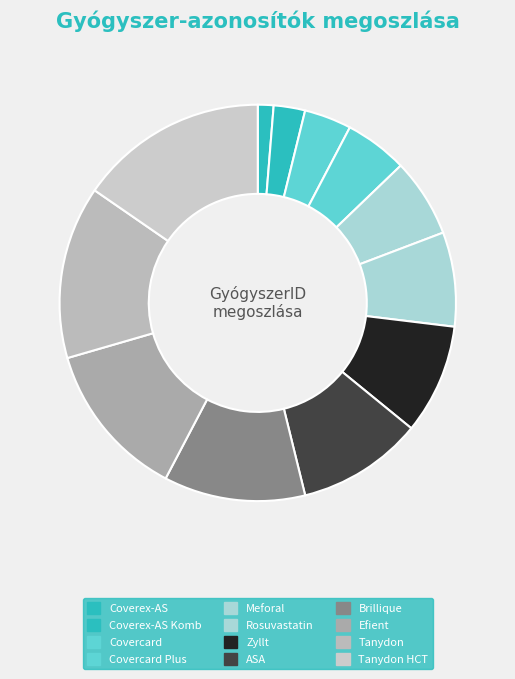

Which has a higher value, Tanydon or Efient?

Tanydon